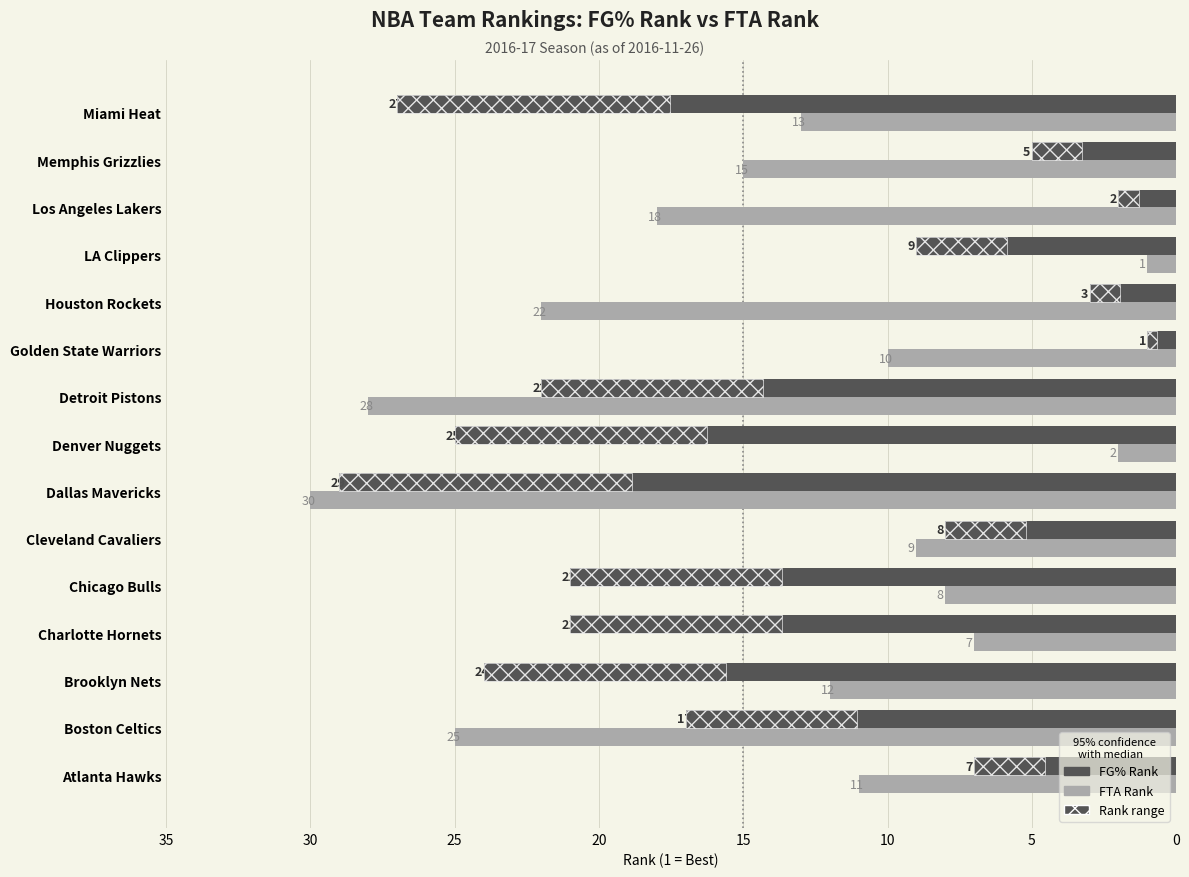

Rank the series by their average value, from highest to lowest.

FG% Rank, FTA Rank